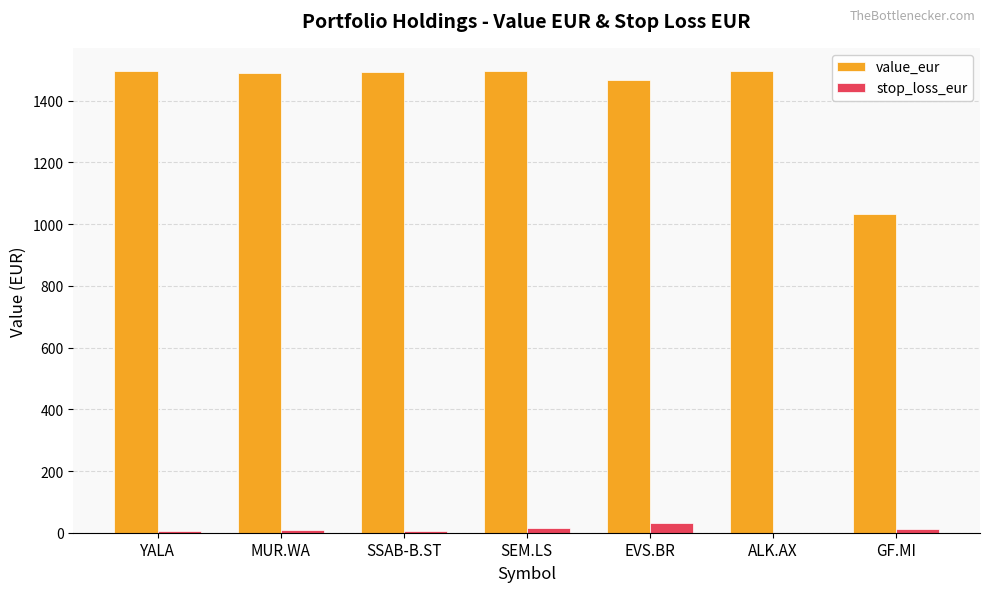

What are all the series names shown in the legend?

value_eur, stop_loss_eur